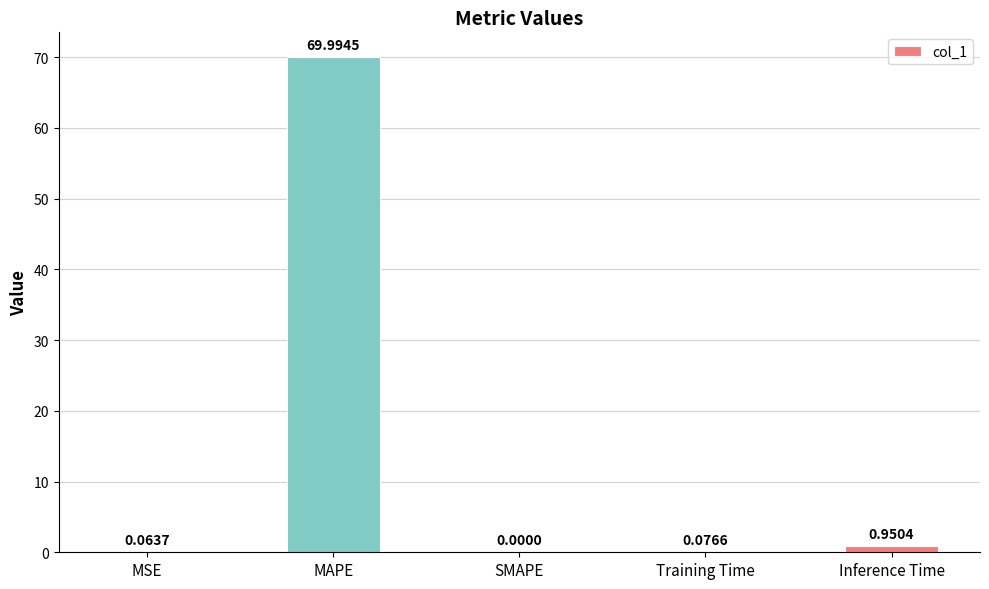

What is the sum of all values?

71.1